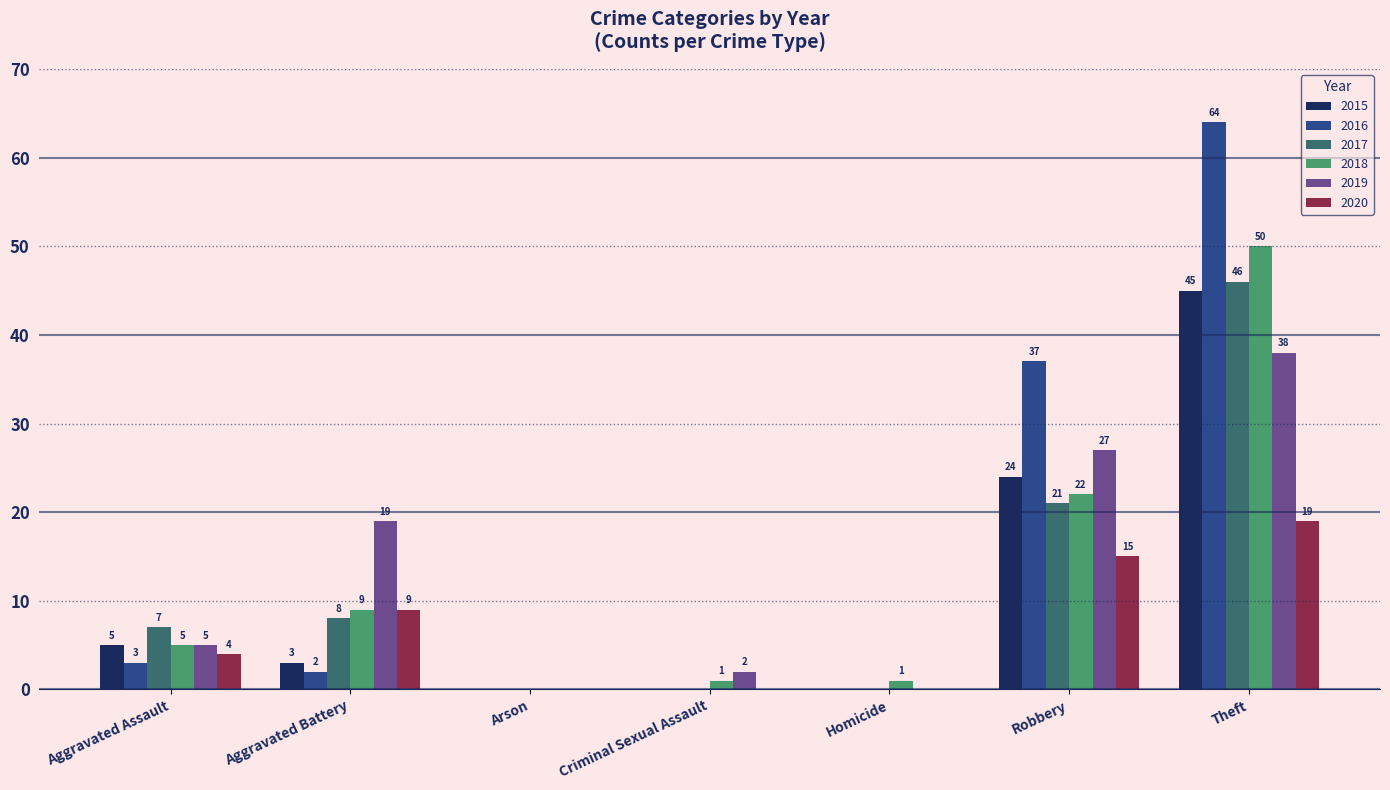

True or false: 2016 has a value of 0 at Arson.

True